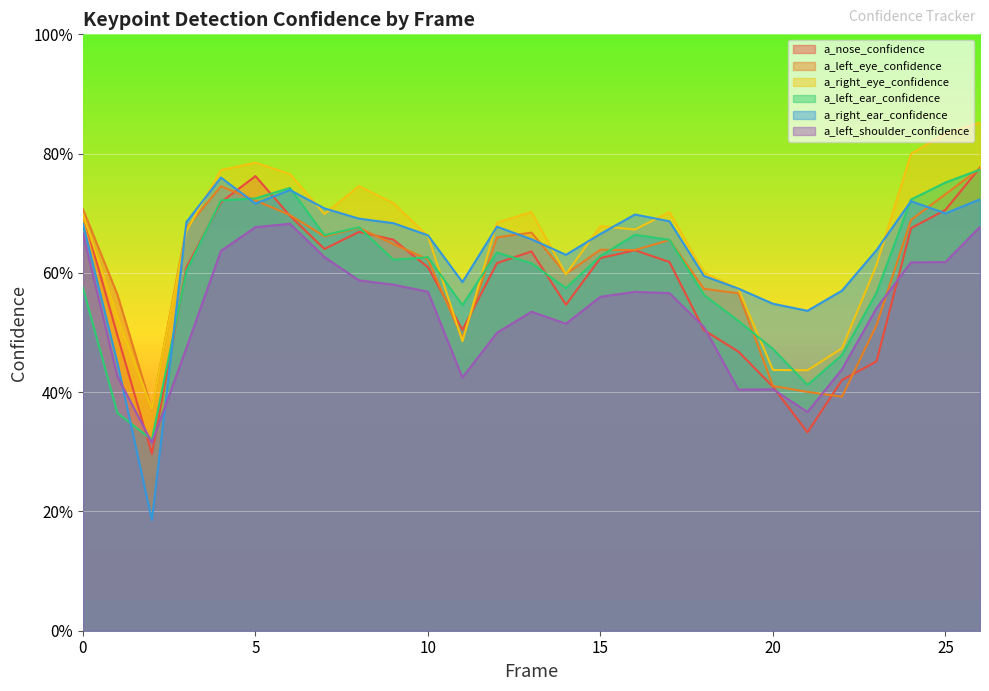

What is the sum of all a_nose_confidence values?

15.8